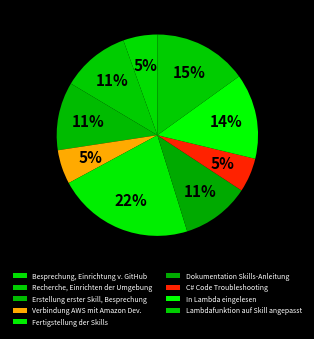

Is there any slice that represents more than half of the pie?

No